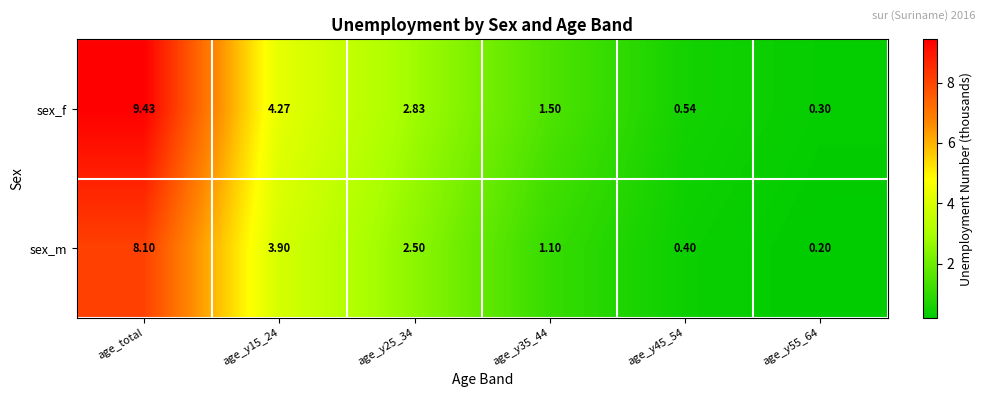

Is the value of sex_m at age_y35_44 greater than the value of sex_f at age_y35_44?

No